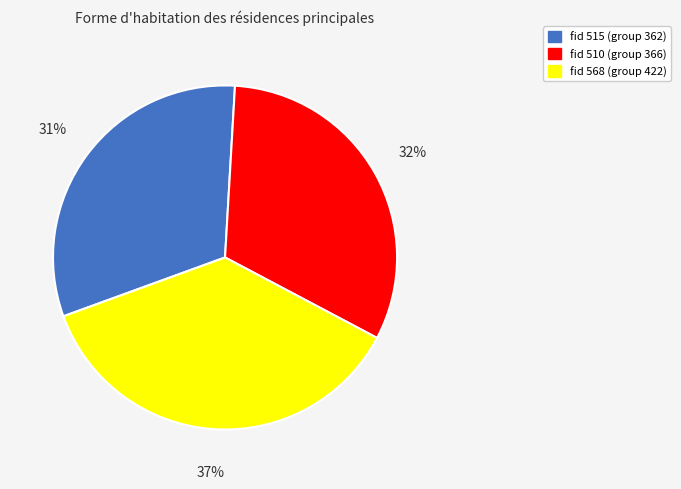

Which category has the biggest portion of the pie?

fid 568 (group 422)